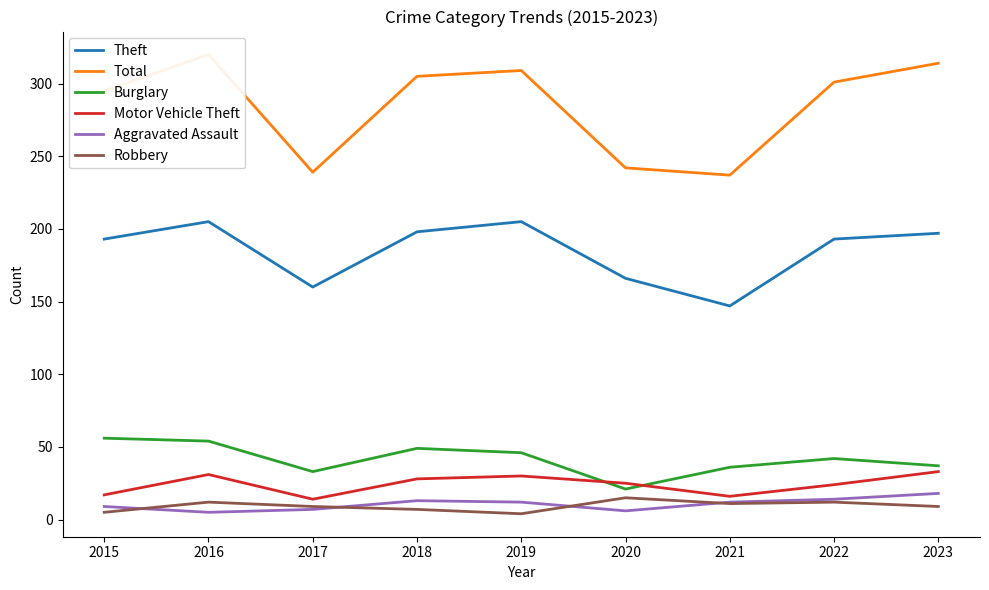

Which category has the lowest value across all series?

2019